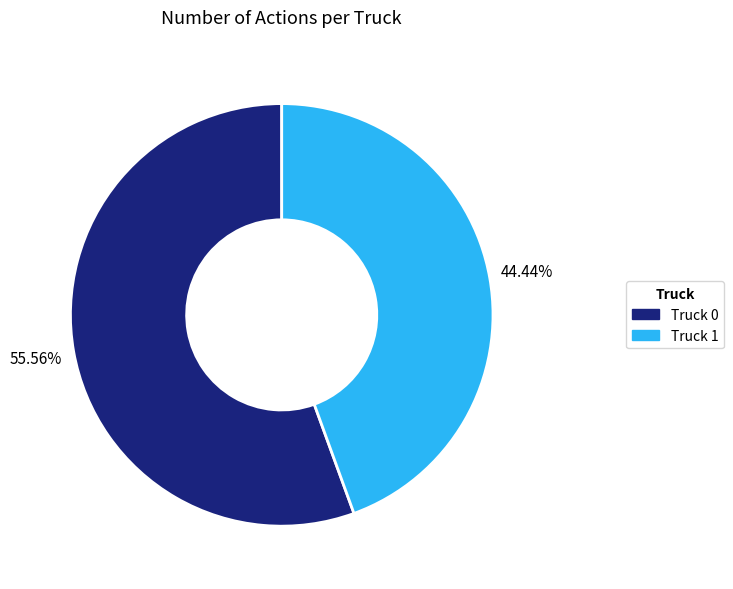

What portion of the pie excludes Truck 0?

44.4%